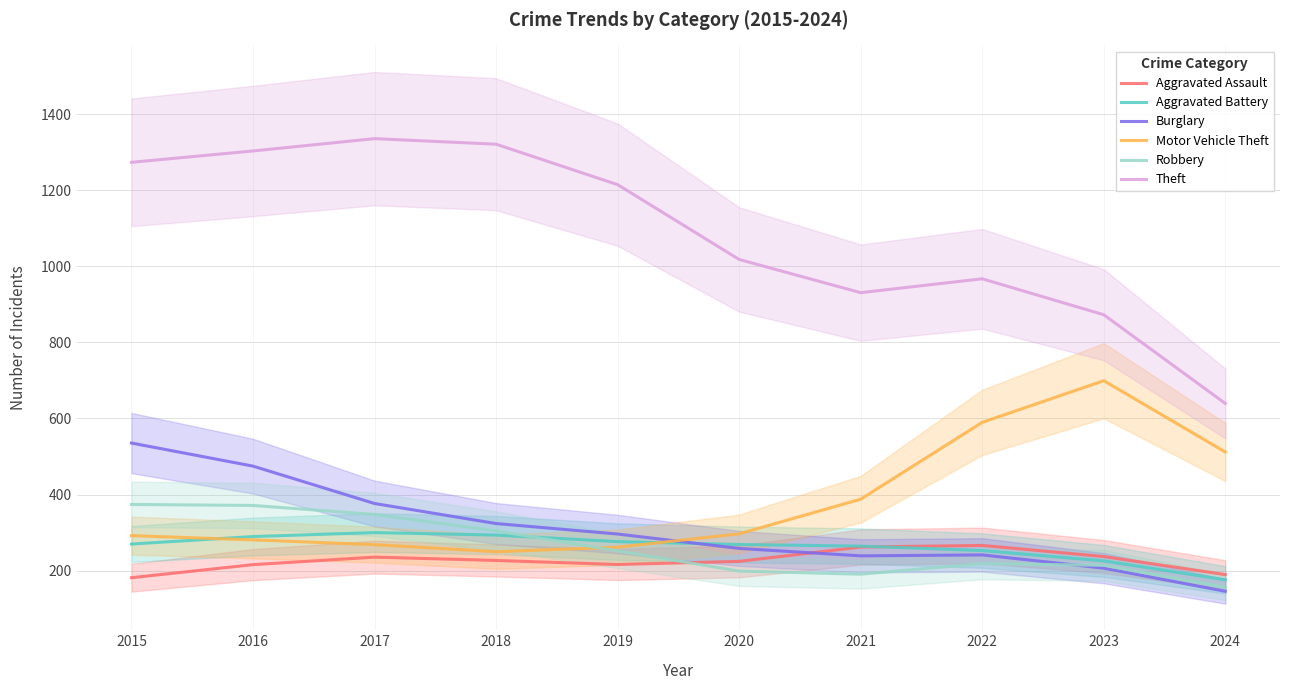

Does the chart display data point markers on the line(s)?

No